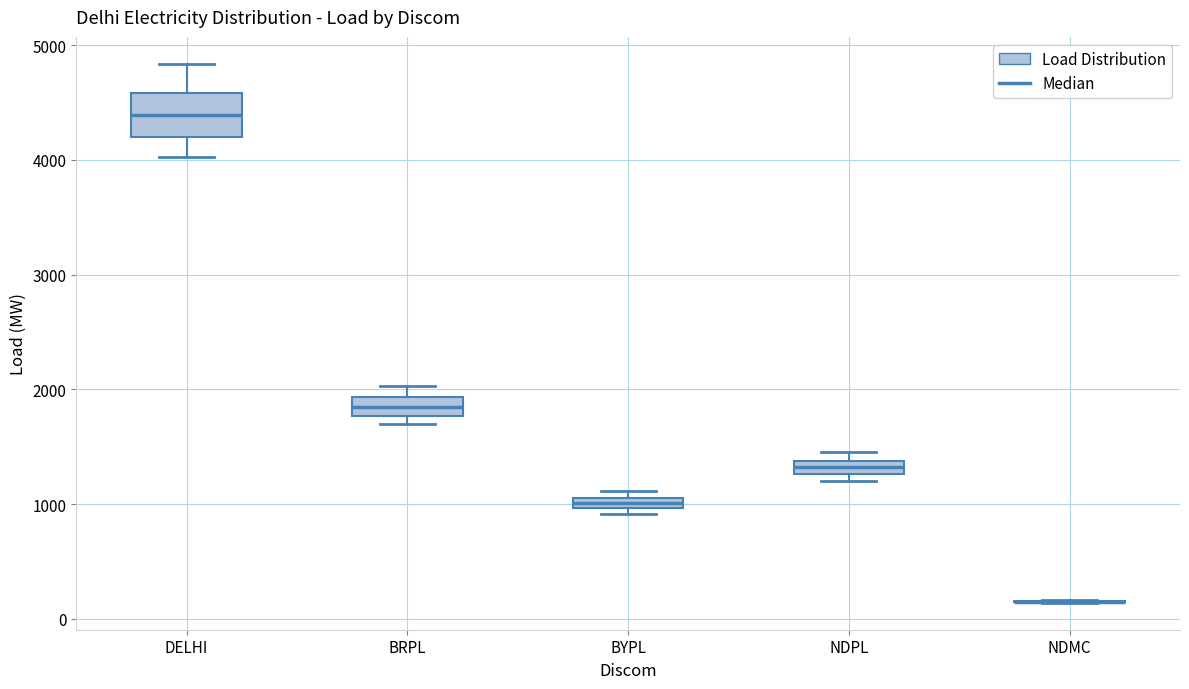

Where is the upper edge of the box for NDPL on the y-axis? The values are not printed on the chart, so give them approximately, as read against the axis.

1400